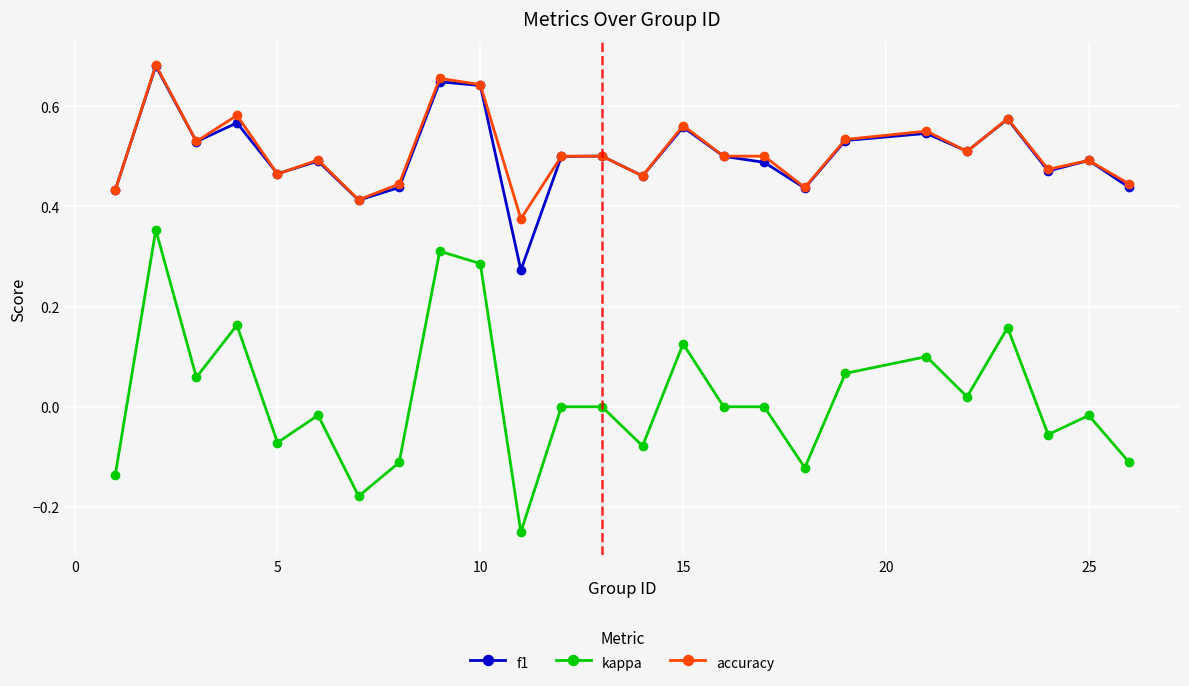

True or false: f1 has more than 1 points higher than both neighbors.

True